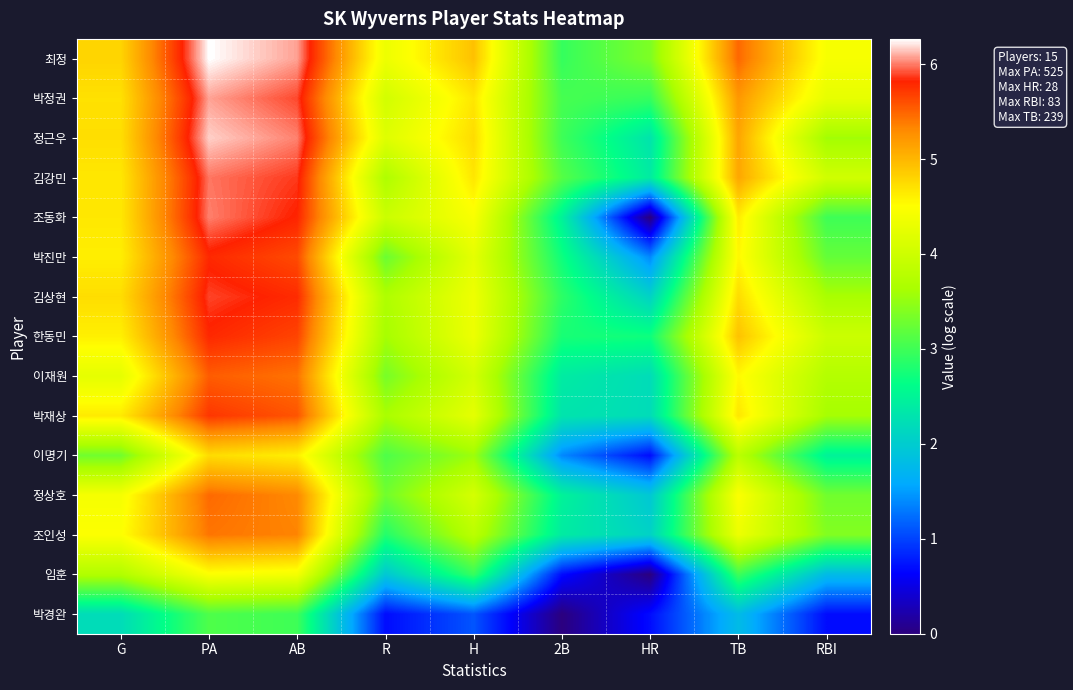

At AB, list the series in order from smallest to largest.

박경완, 임훈, 이명기, 정상호, 조인성, 이재원, 박재상, 박진만, 한동민, 김상현, 조동화, 김강민, 박정권, 정근우, 최정